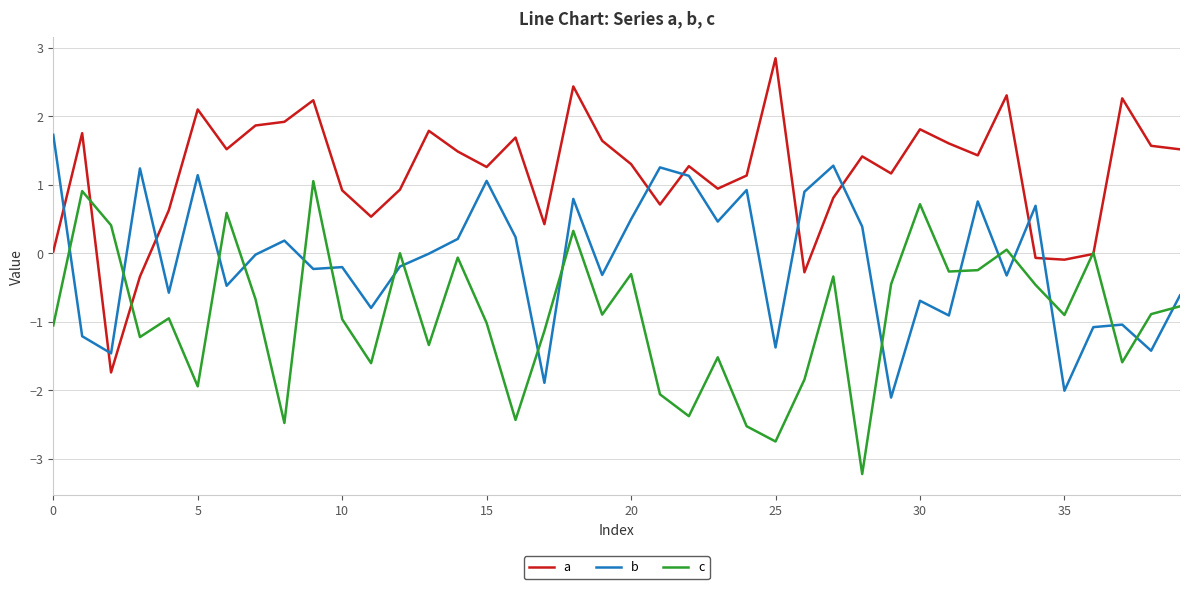

What is the lowest value of the c series?

-3.2